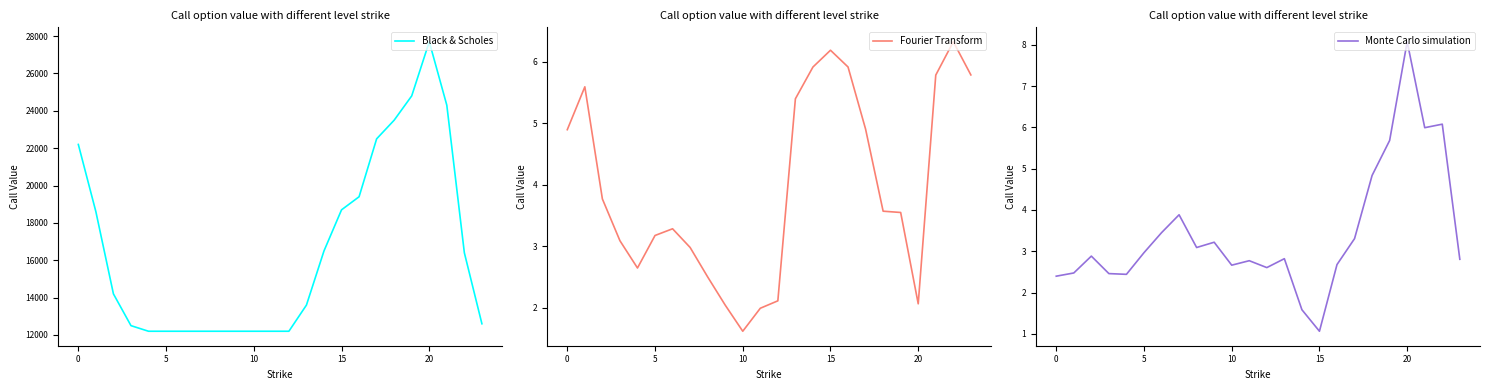

What is the label of the 6th point from the right?

18